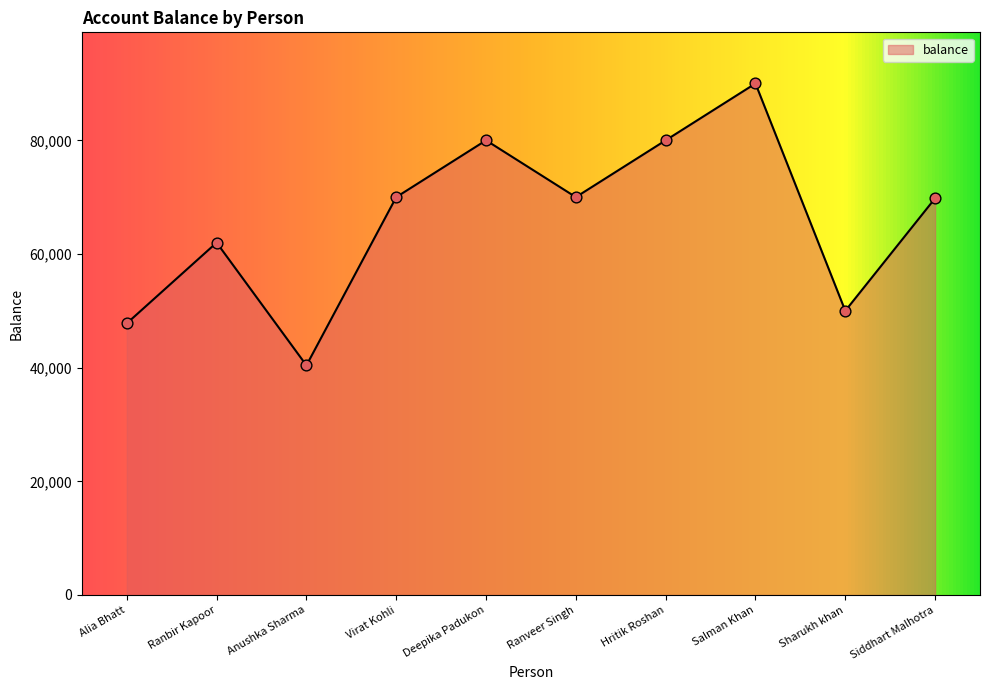

Approximately how many times larger is the value at Sharukh khan compared to Salman Khan?

0.6